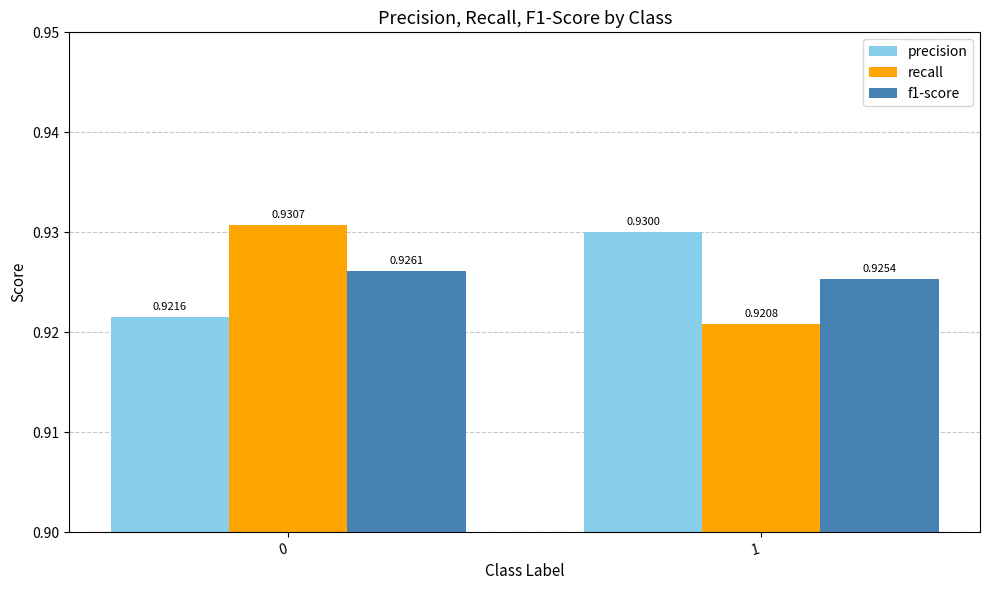

What is the sum of all precision values?

1.9